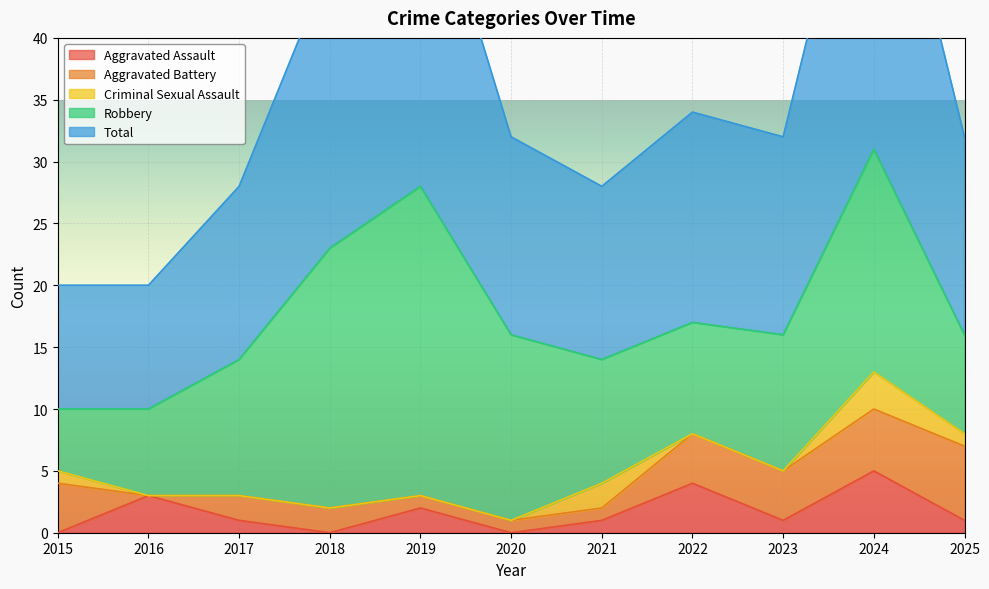

At which label is Aggravated Battery closest to 3?

2015